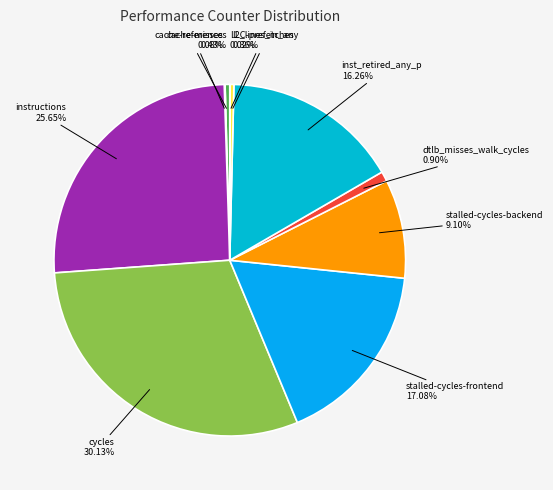

Combined, do cycles and stalled-cycles-frontend account for over 50%?

No